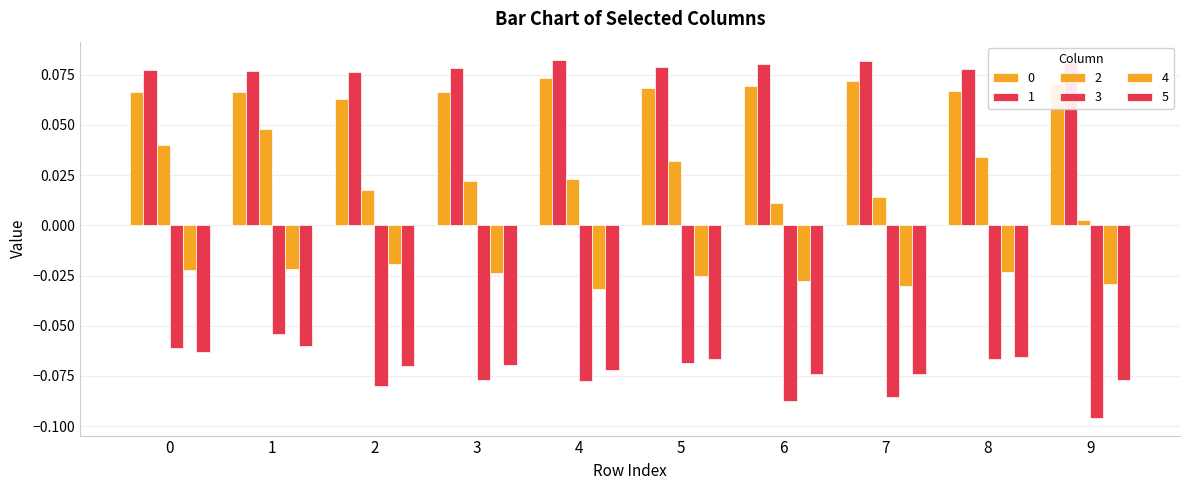

True or false: 0 has a value of 0.1 at 9.

False